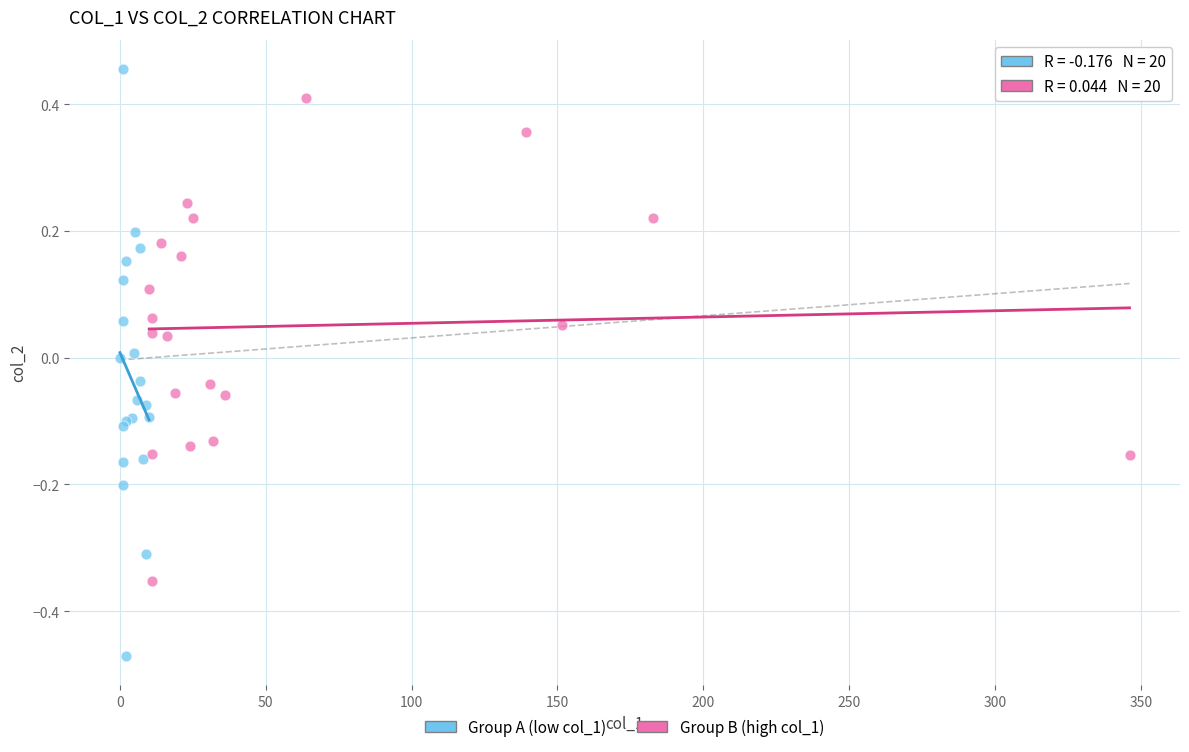

Which series has the widest spread of Y values?

Group A (low col_1)